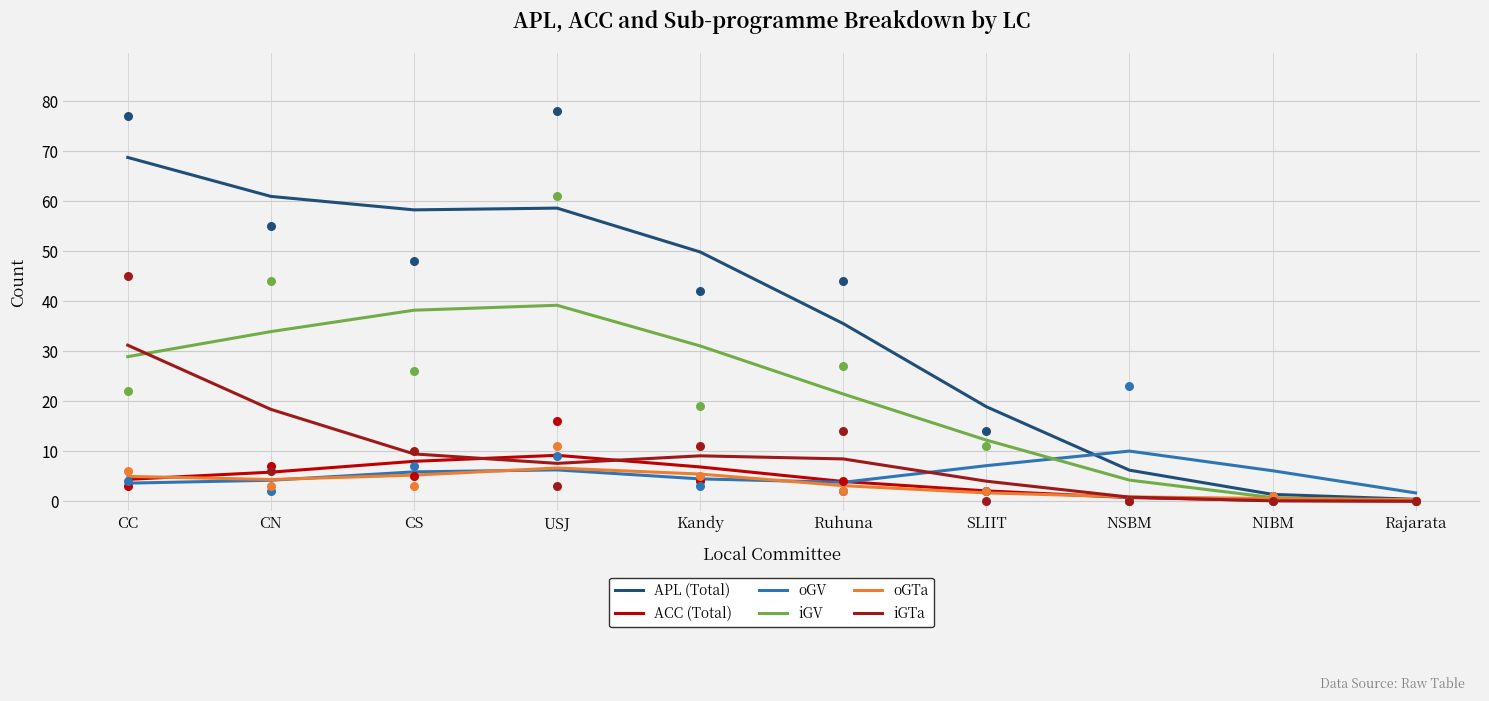

Which series has the largest total across all categories?

APL (Total)